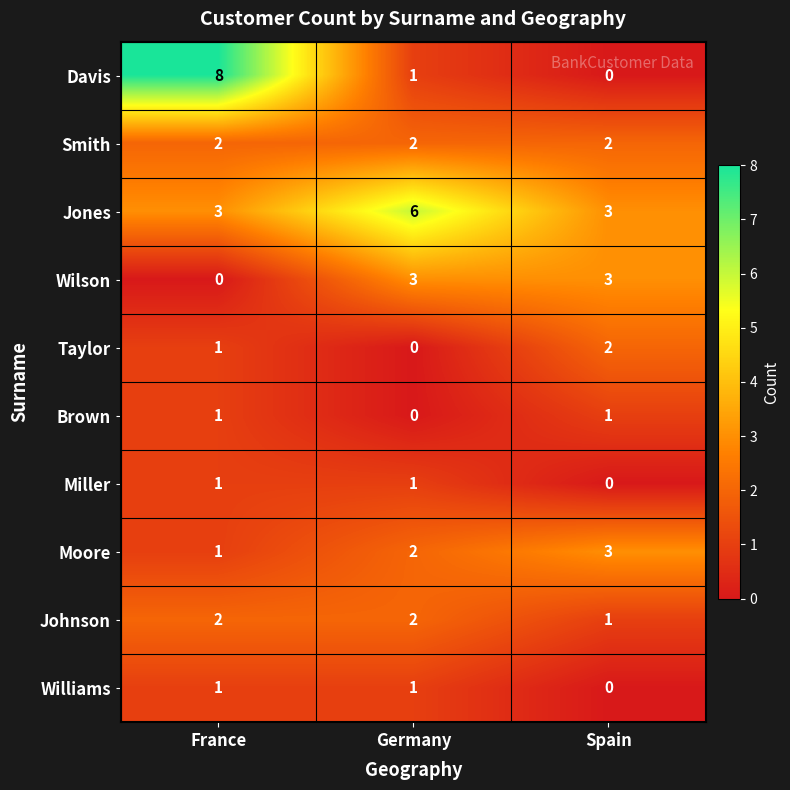

Read the Jones value at Spain.

3